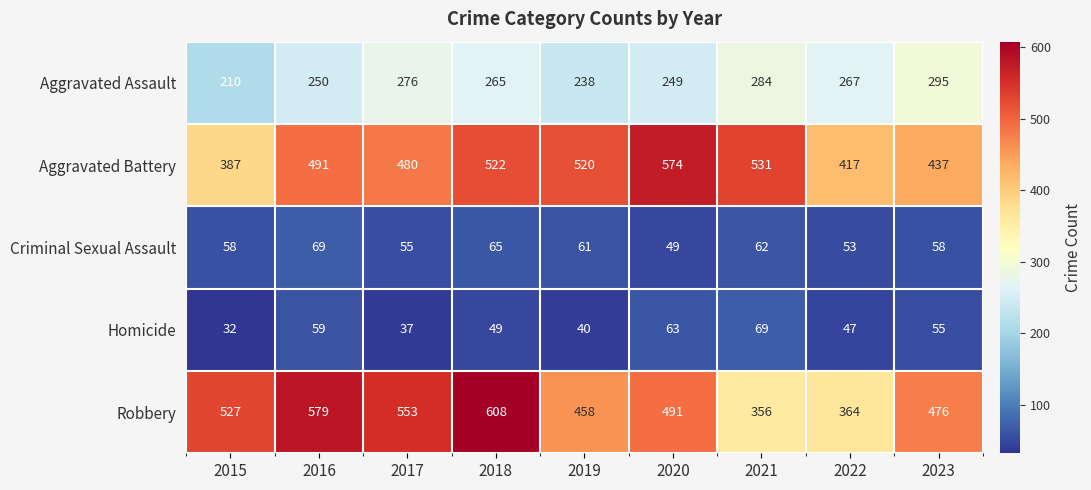

At 2015, list the series in order from largest to smallest.

Robbery, Aggravated Battery, Aggravated Assault, Criminal Sexual Assault, Homicide